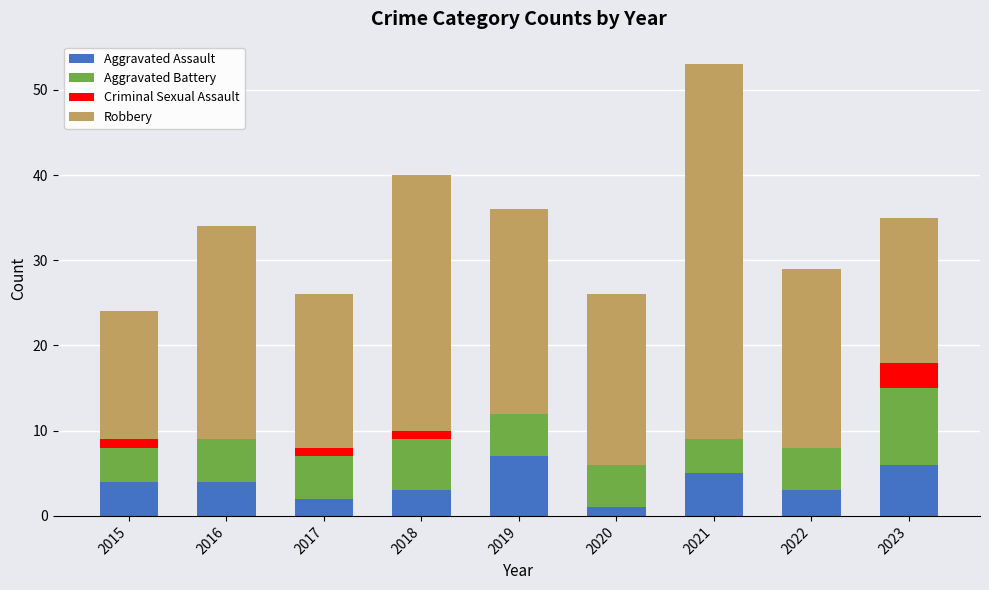

At which category is the sum across all series the highest?

2021